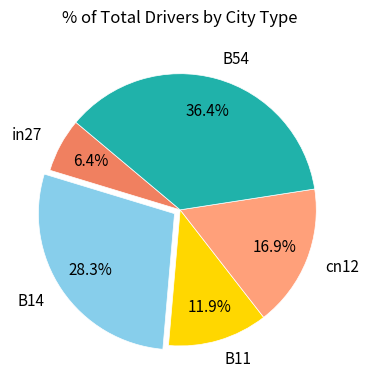

To the nearest percent, what is the difference between the largest and smallest slice percentages?

30%